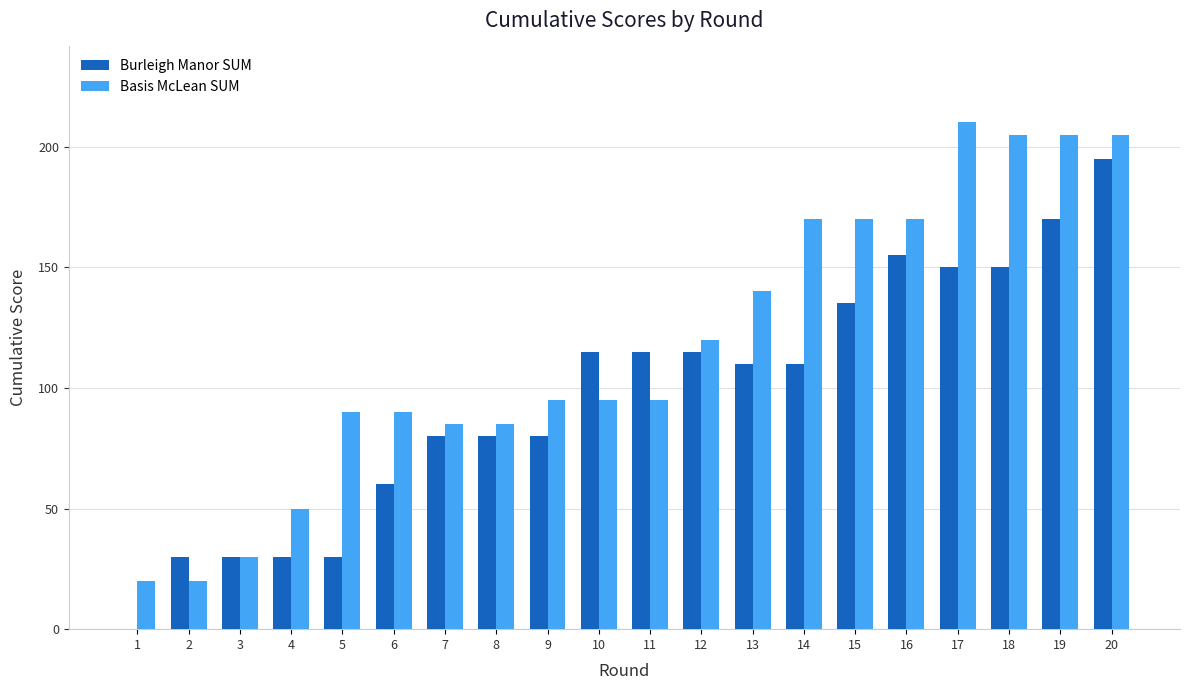

What is the maximum value shown in the chart?

210